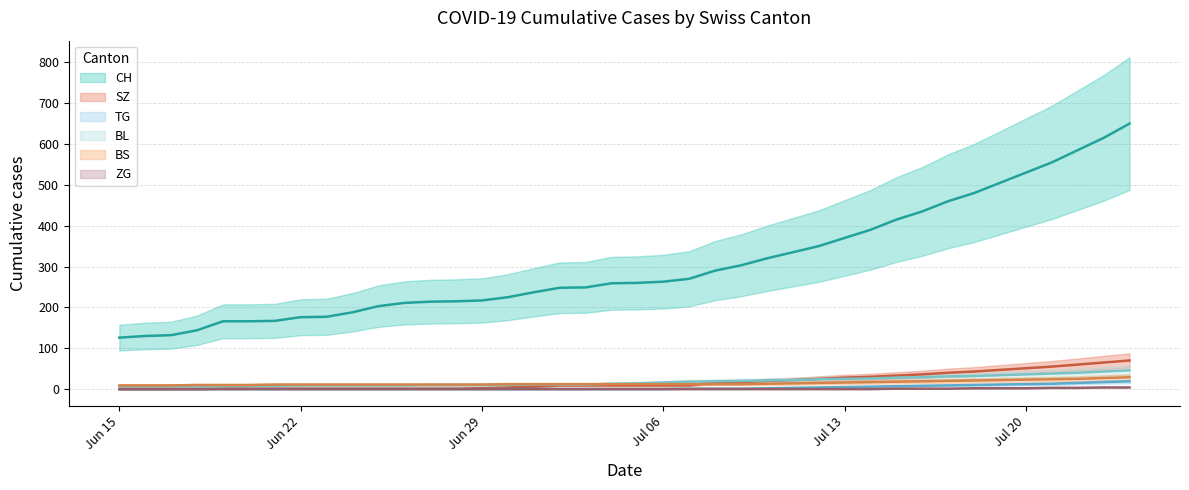

Is it true that CH equals 263 at Jul 06?

True